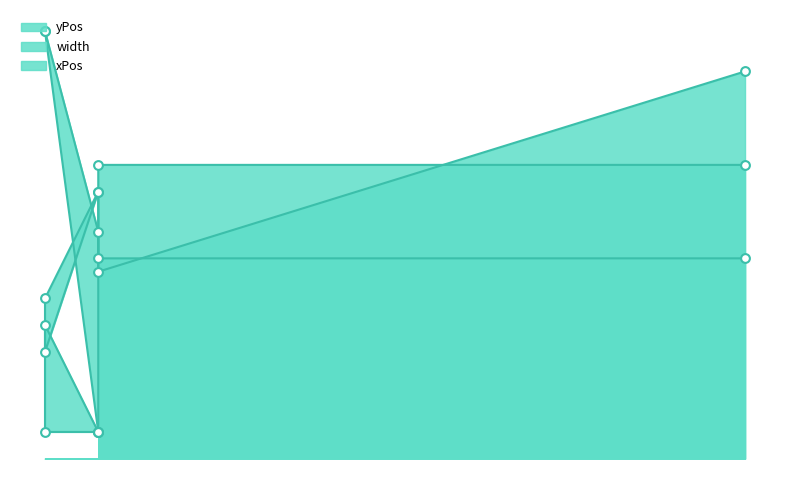

Which series has the largest total across all categories?

yPos